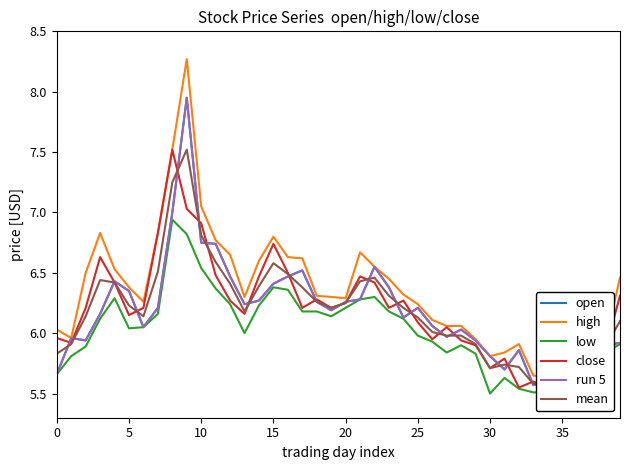

The low series shows 6.0 at 25. True or false?

True